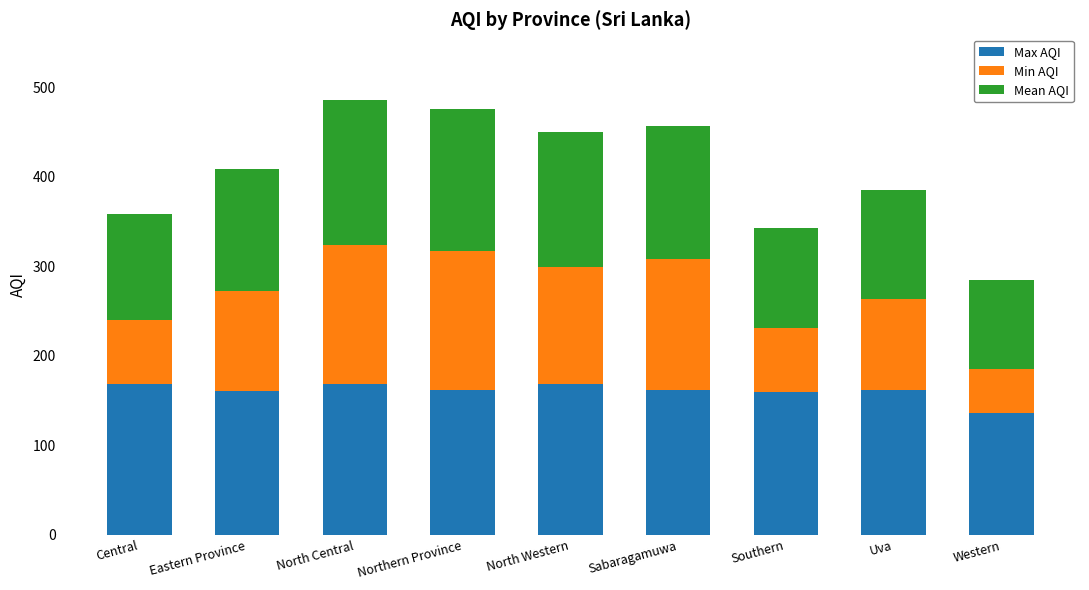

The Max AQI series shows 36 at Eastern Province. True or false?

False